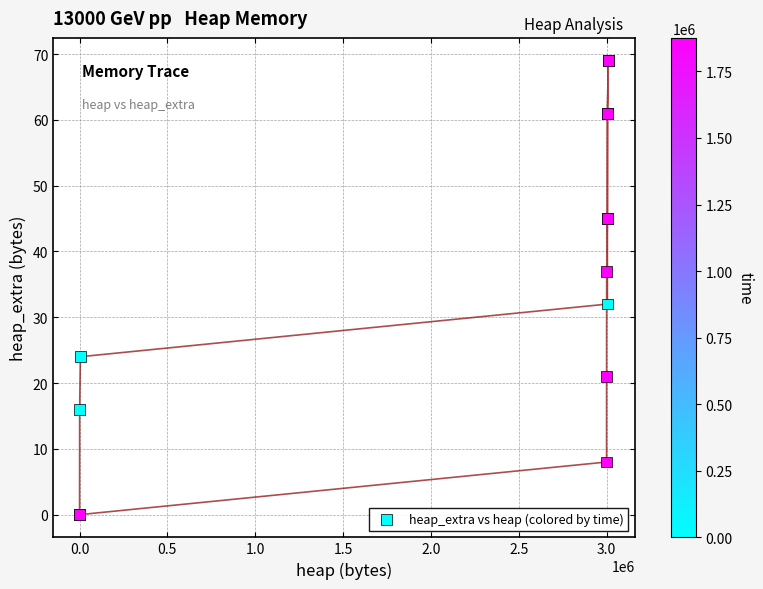

What Y value in the scatter plot is closest to 34?

32